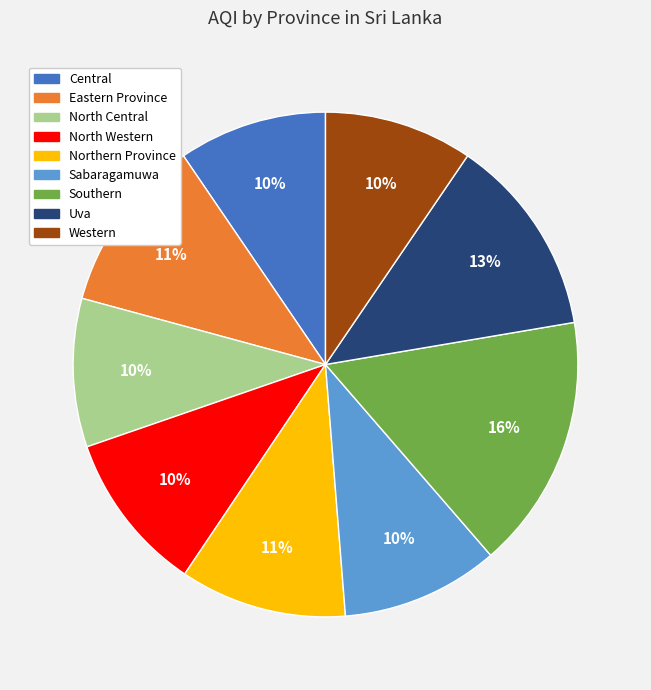

How many segments does this pie chart have?

9